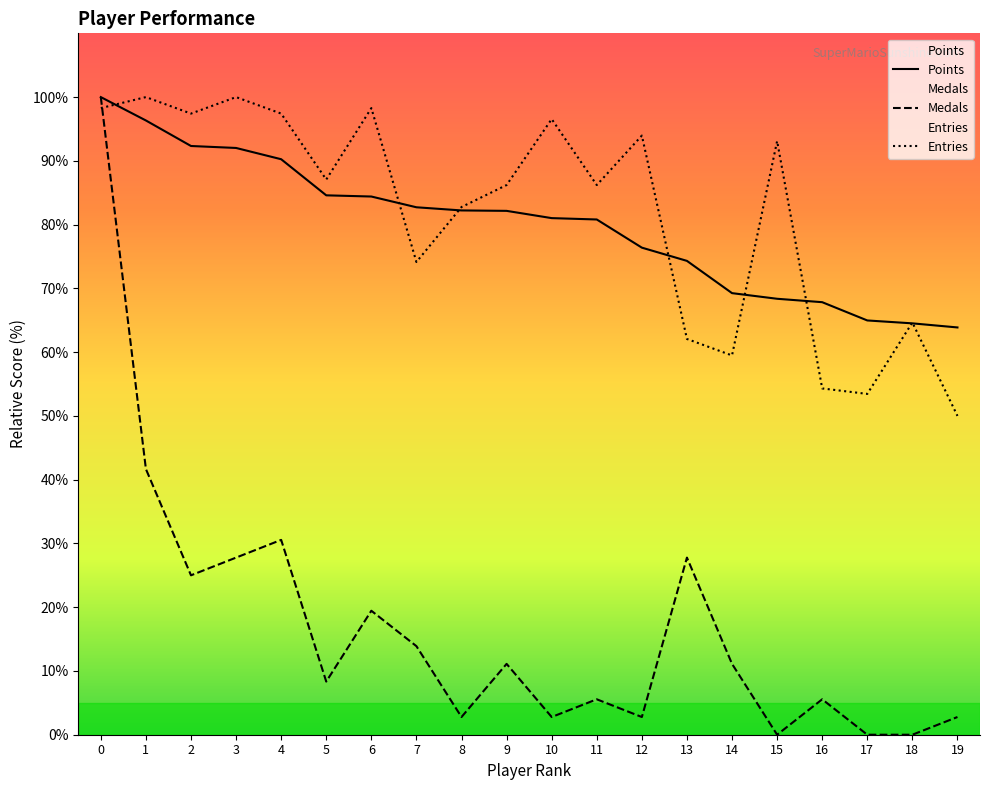

What is the maximum value for Entries?

100.0